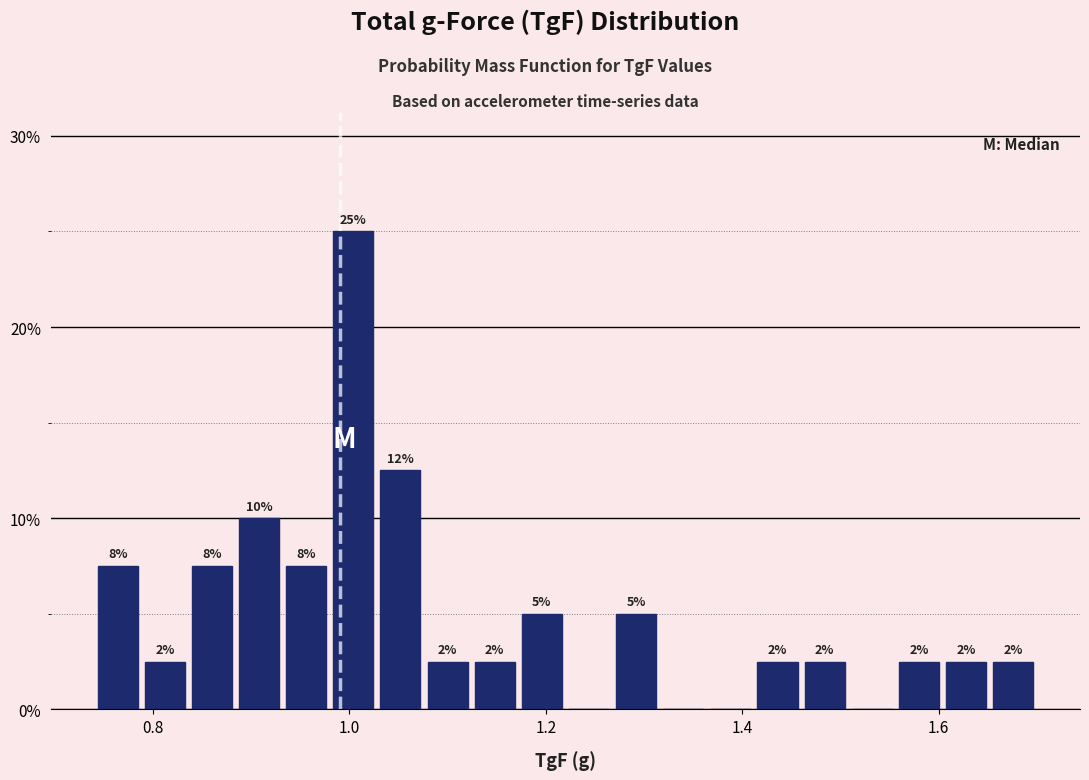

Around what value on the x-axis is the tallest bar? Give the approximate position of its centre, as read against the axis.

1.00